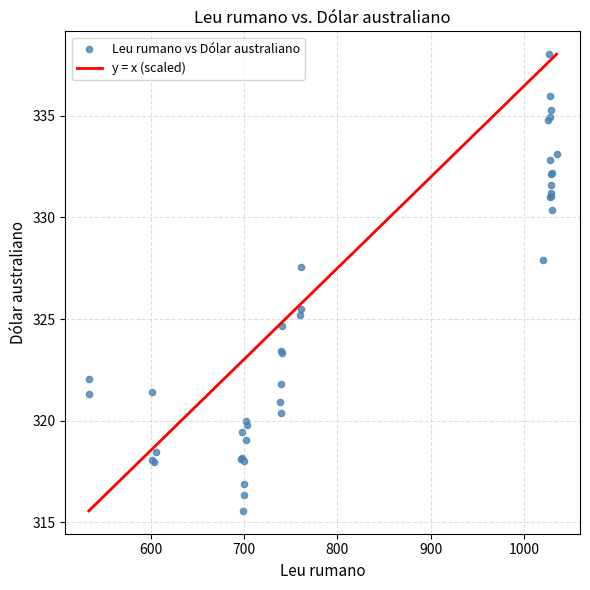

What Y value in the scatter plot is closest to 326?

325.5